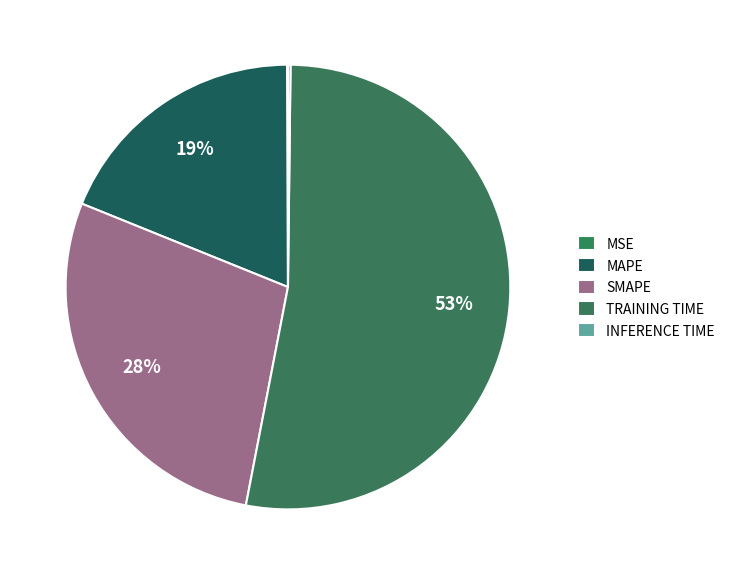

The MSE slice represents 0% of the pie. True or false?

True